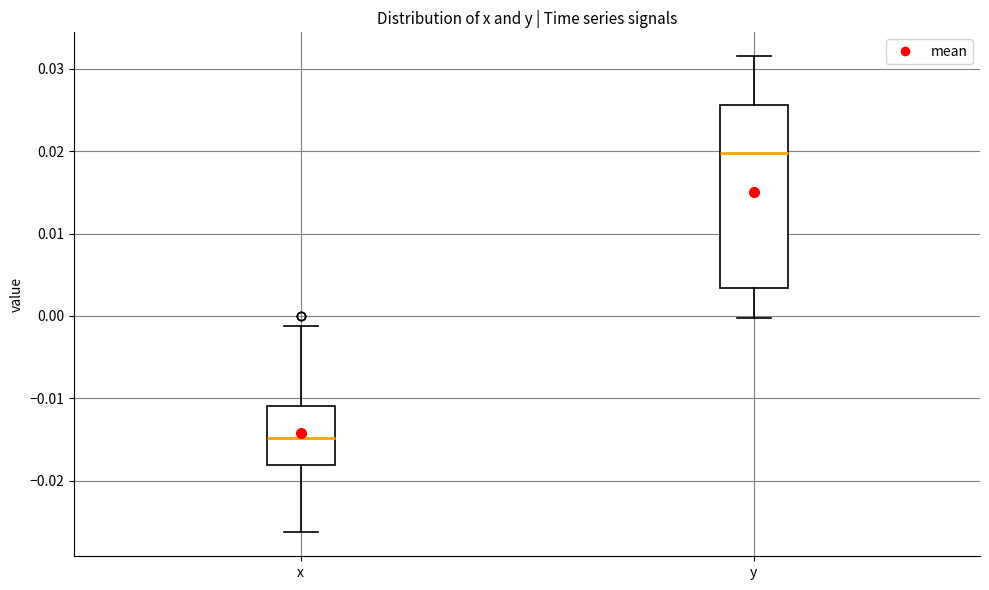

Reading left to right, transcribe this box plot: for each box, give where its median line is, the range the box spans, and where its two whiskers end, as read against the y-axis. The values are not printed on the chart, so give them approximately, as read against the axis.

x: median -0.015, box -0.018 to -0.011, whiskers -0.026 to -0.001
y: median 0.020, box 0.003 to 0.026, whiskers 0.000 to 0.032